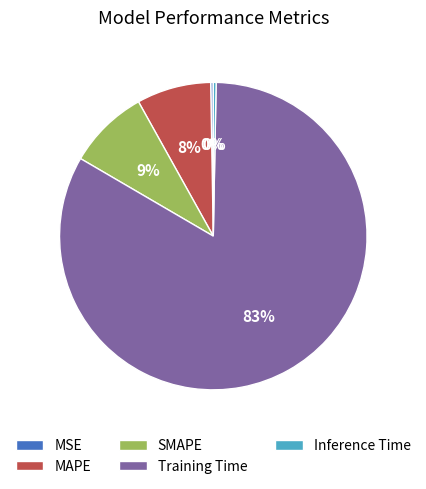

To the nearest percent, what portion does Training Time represent?

83%